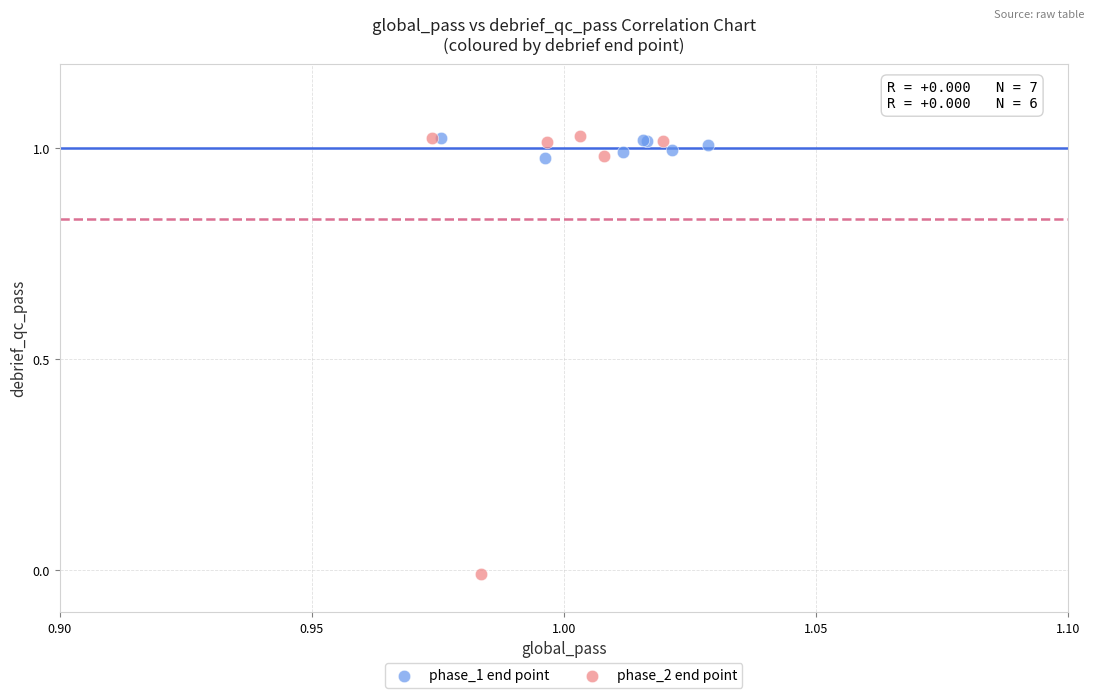

Which series reaches the minimum Y coordinate?

phase_2 end point